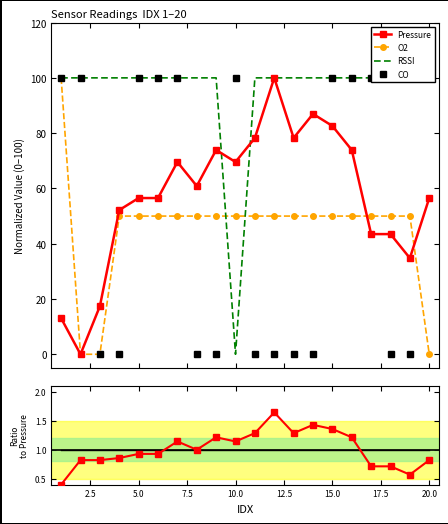

What is the value of the O2 point at the 4th from the left?

50.0